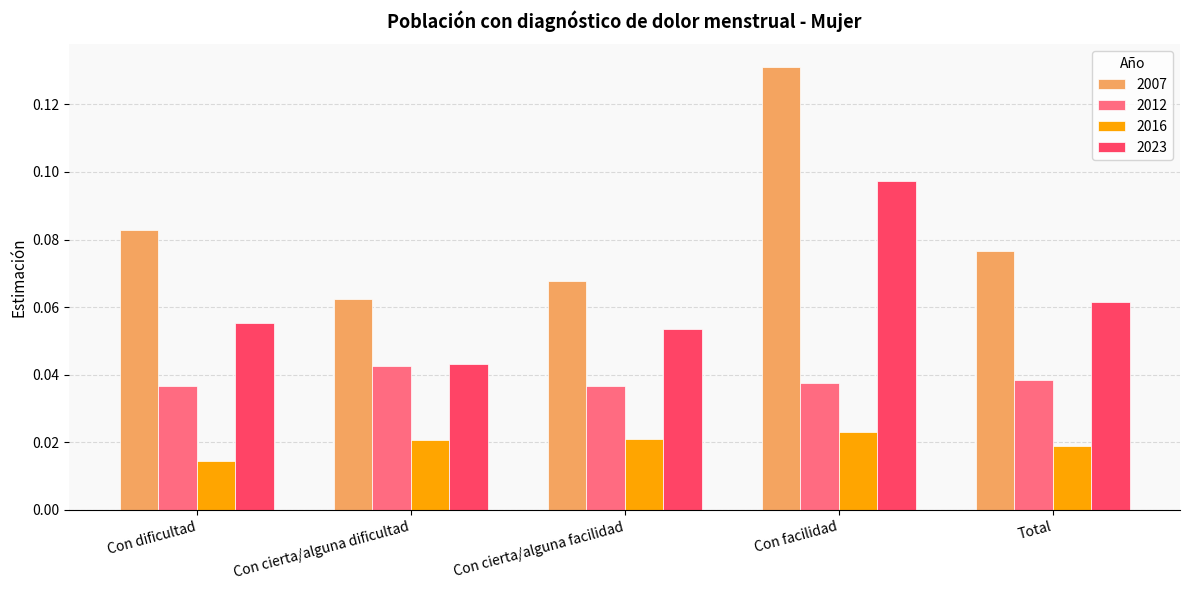

How many 2016 values are between 0 and 1?

5